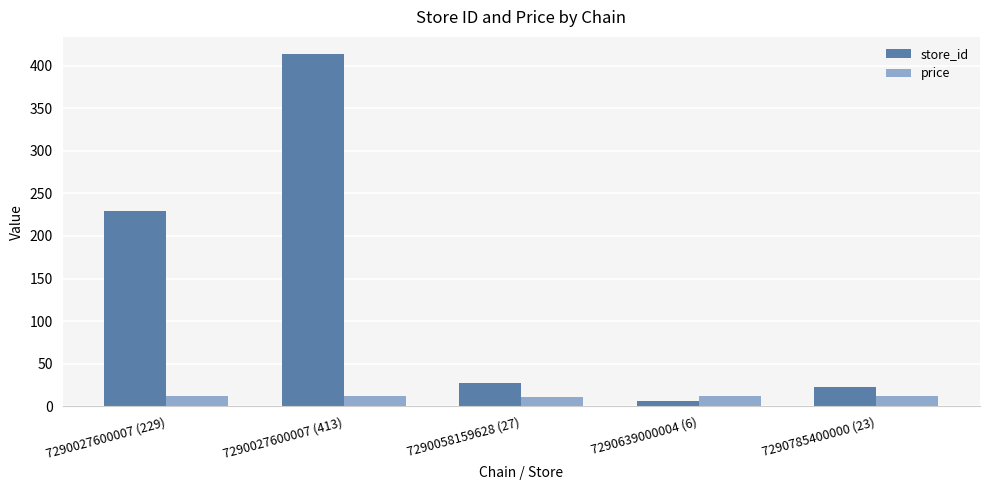

Count the price values in the range 11 to 12.

5